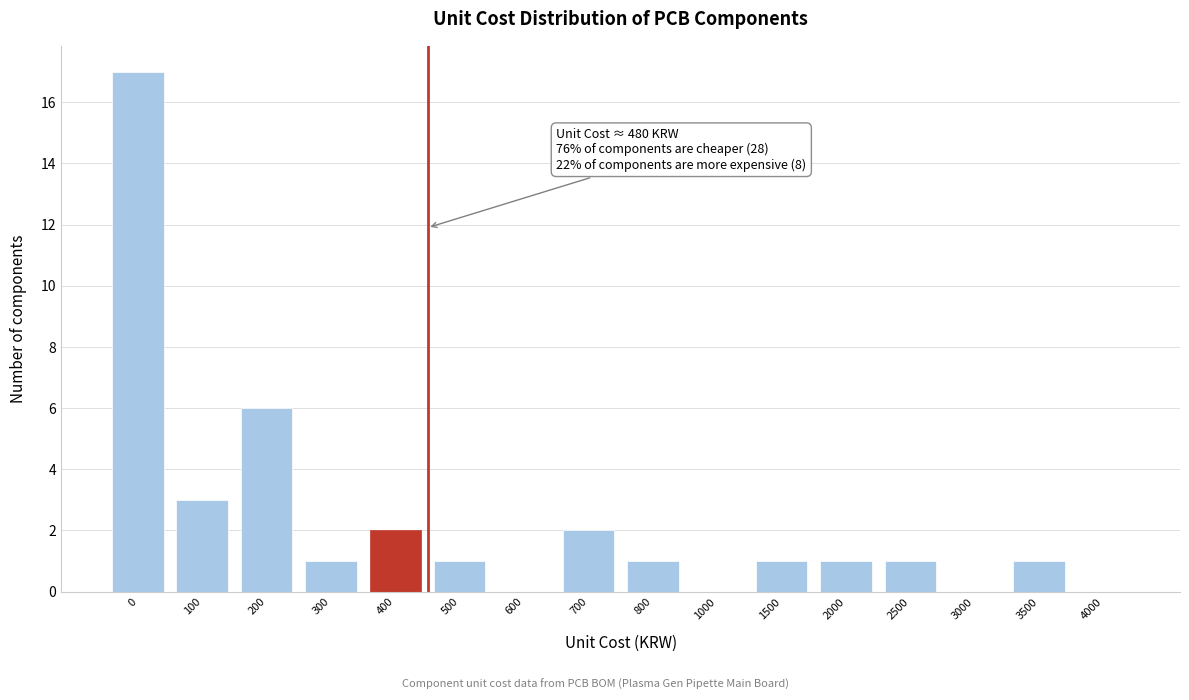

Reading right to left, list all the values displayed in this chart.

4000=0	3500=1	3000=0	2500=1	2000=1	1500=1	1000=0	800=1	700=2	600=0	500=1	400=2	300=1	200=6	100=3	0=17